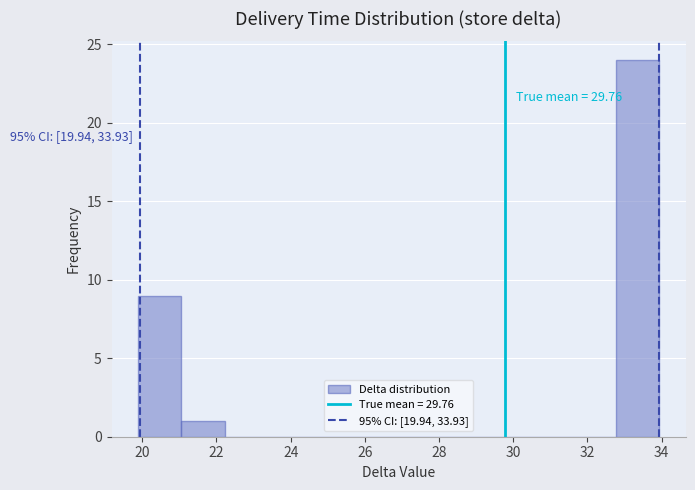

Which range on the x-axis has the tallest bar?

32.8 to 34.0